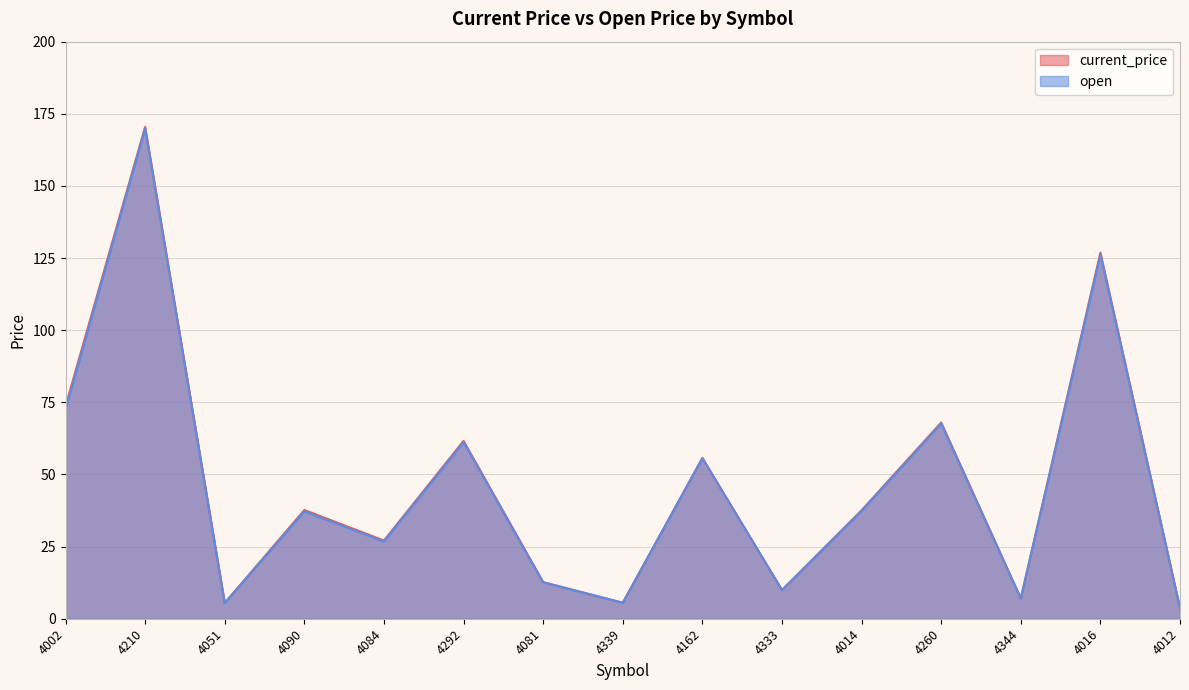

The open series shows 100.9 at 4292. True or false?

False